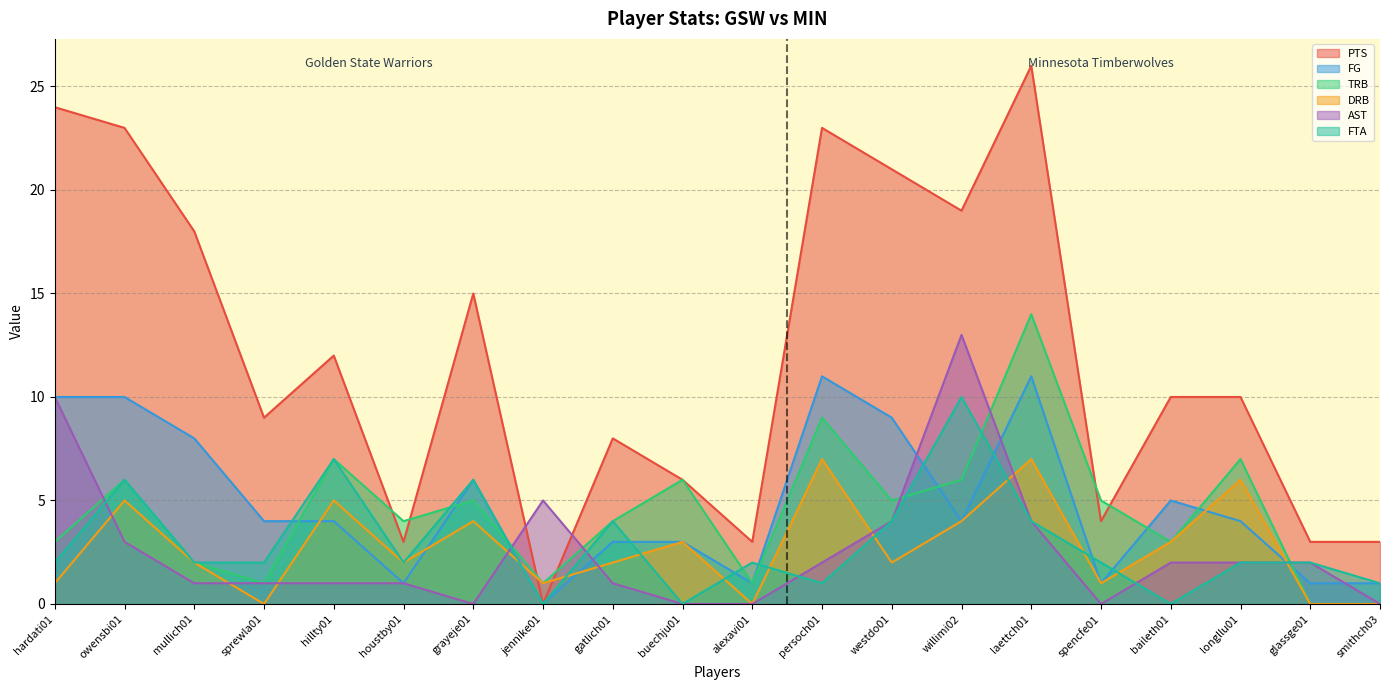

What position from the right is longllu01?

3